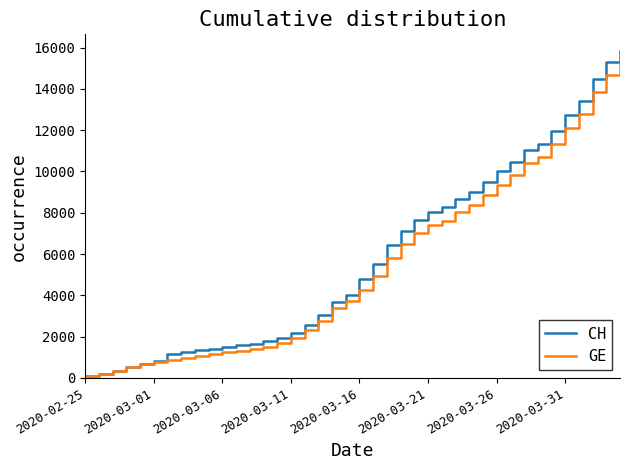

What is the difference between the maximum and minimum values in the GE series?

15135